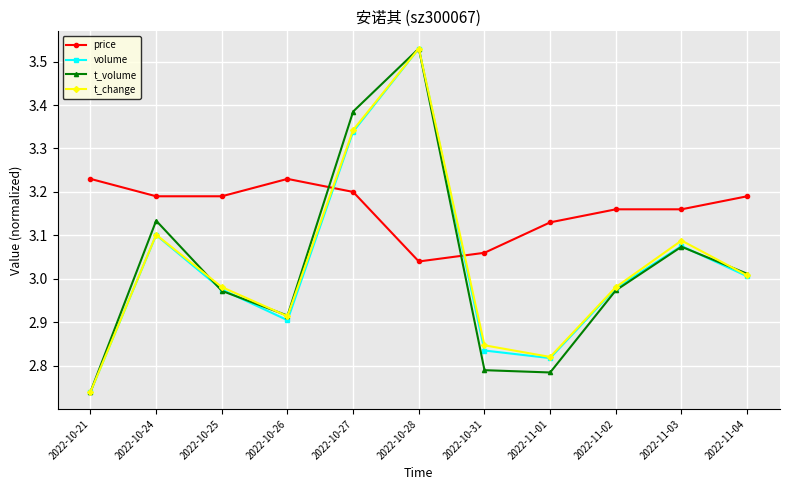

Which series has the largest total across all categories?

price